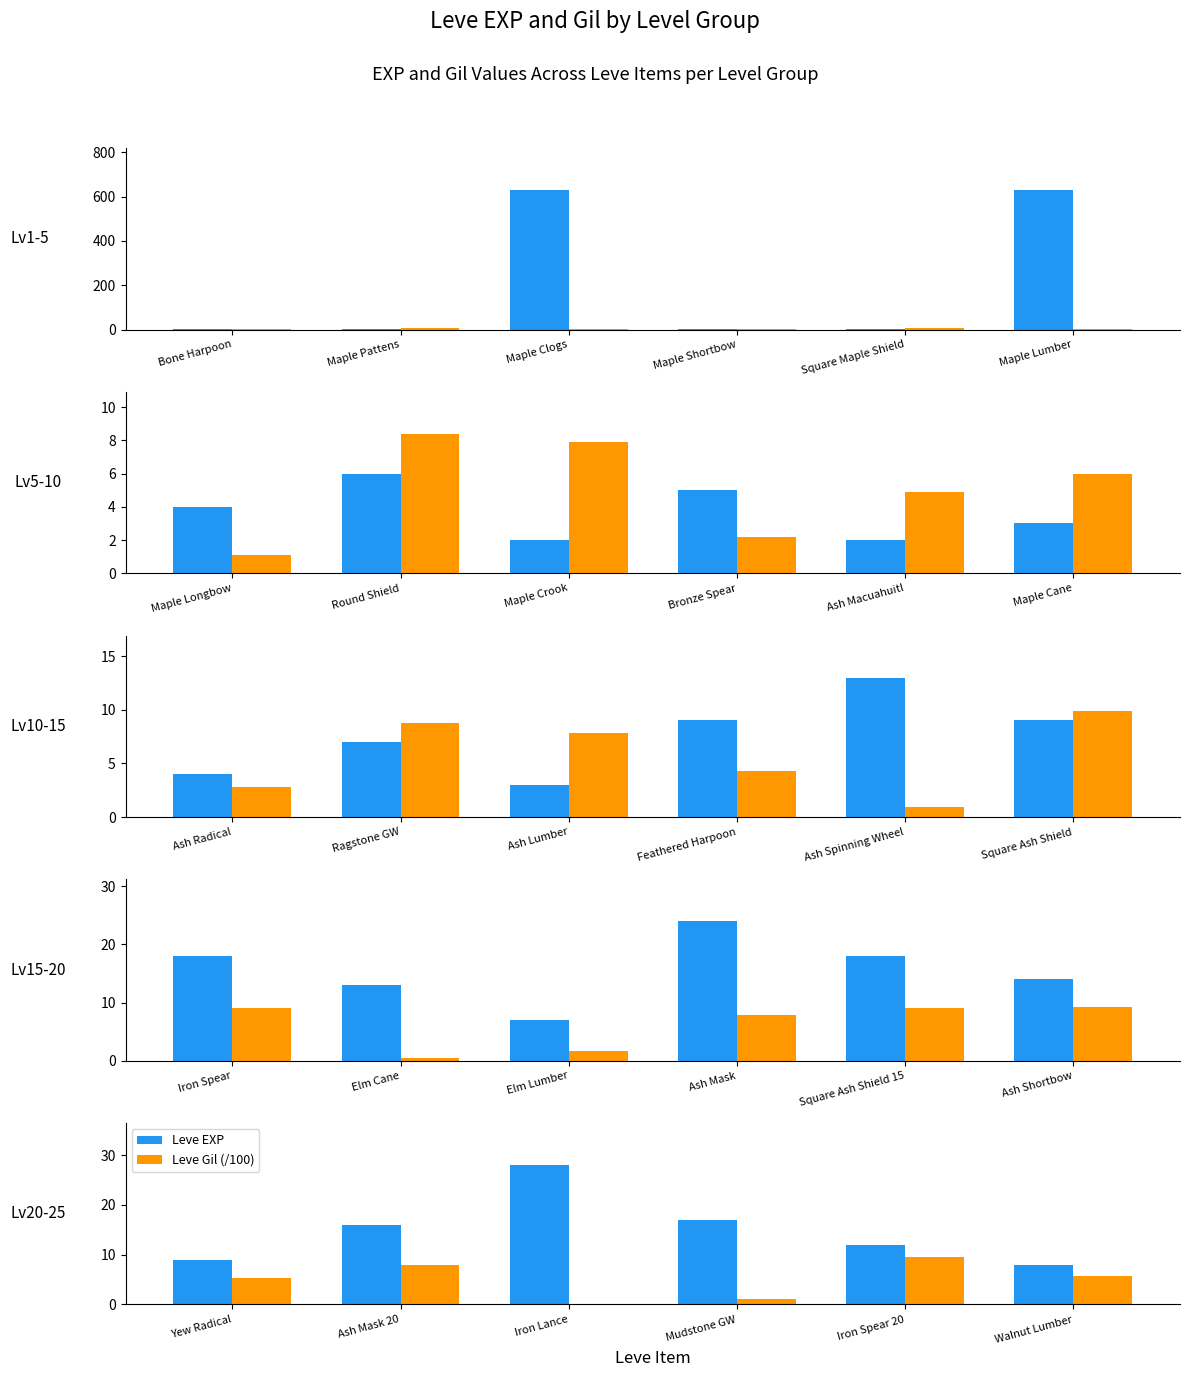

Are the bars horizontal?

No